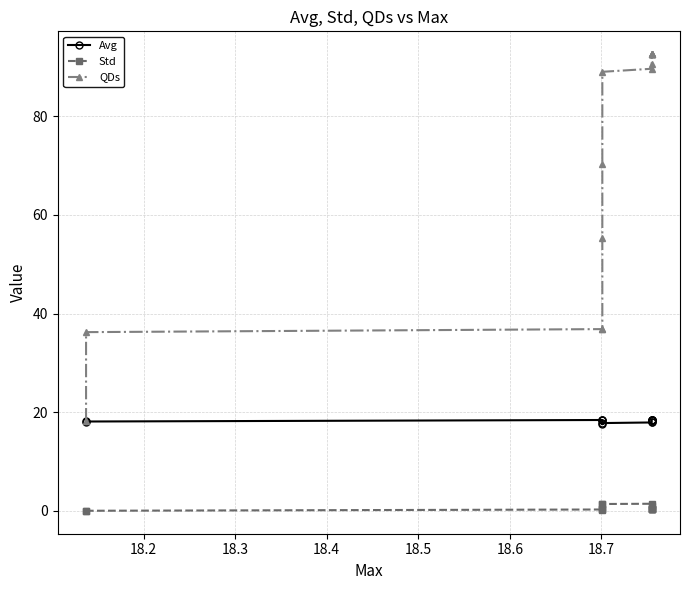

What is the value of the Std point at the 10th from the left?

0.3